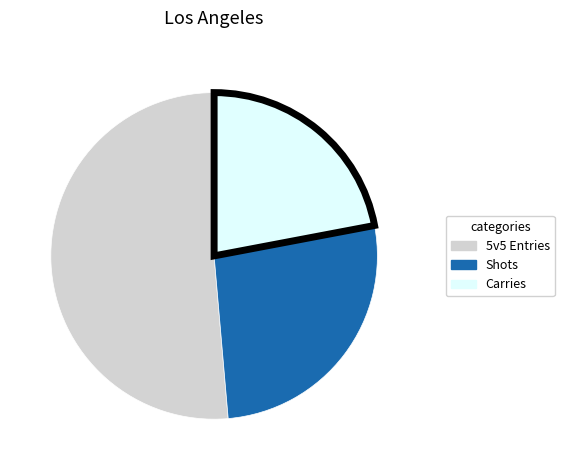

Does any single category account for the majority?

Yes